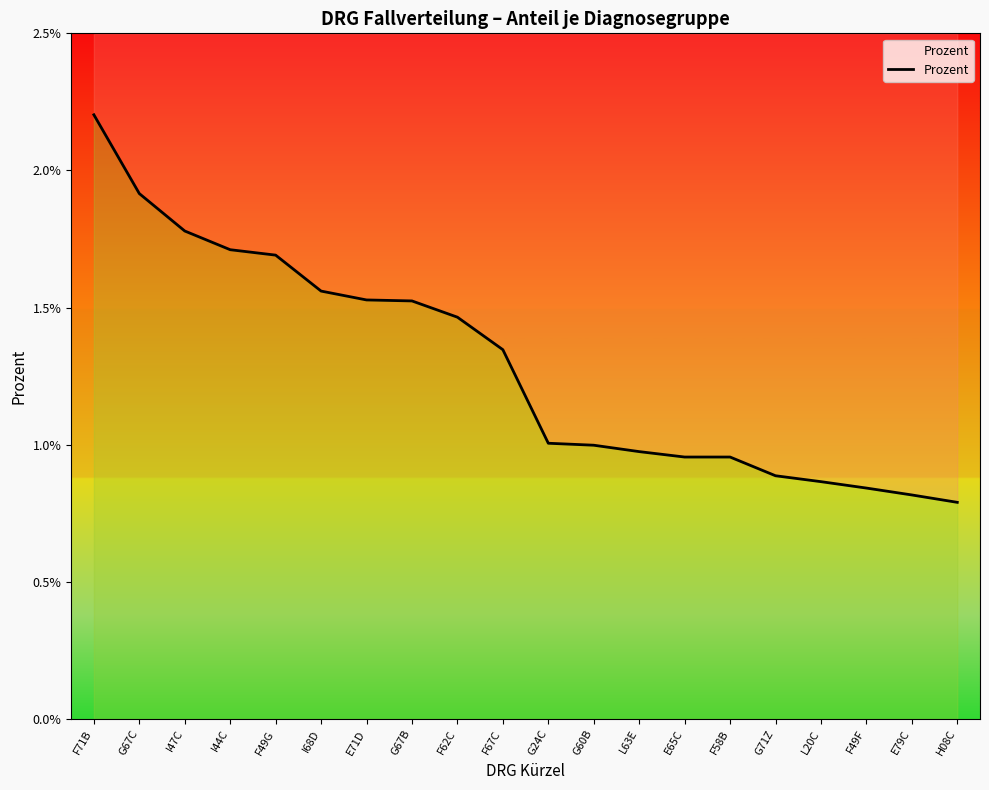

How many lines are shown in the chart?

1